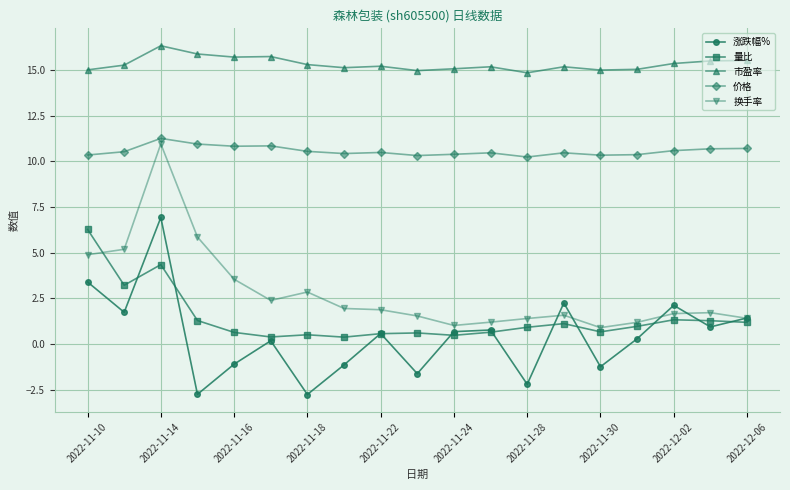

True or false: 市盈率 and 量比 cross at least once.

False